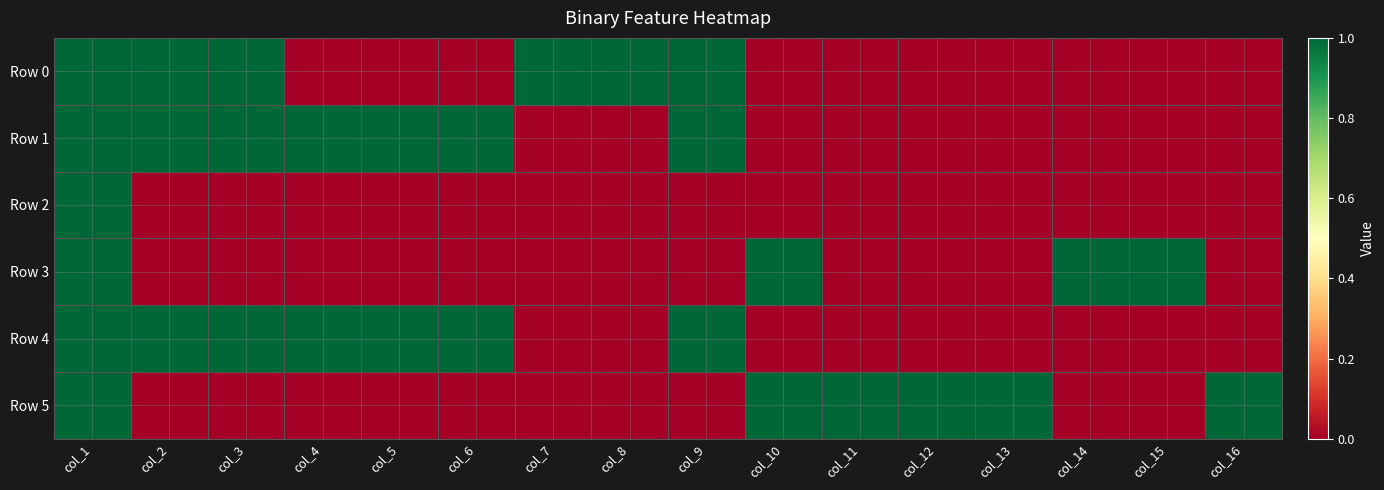

Which label corresponds to the smallest value in the chart?

col_4